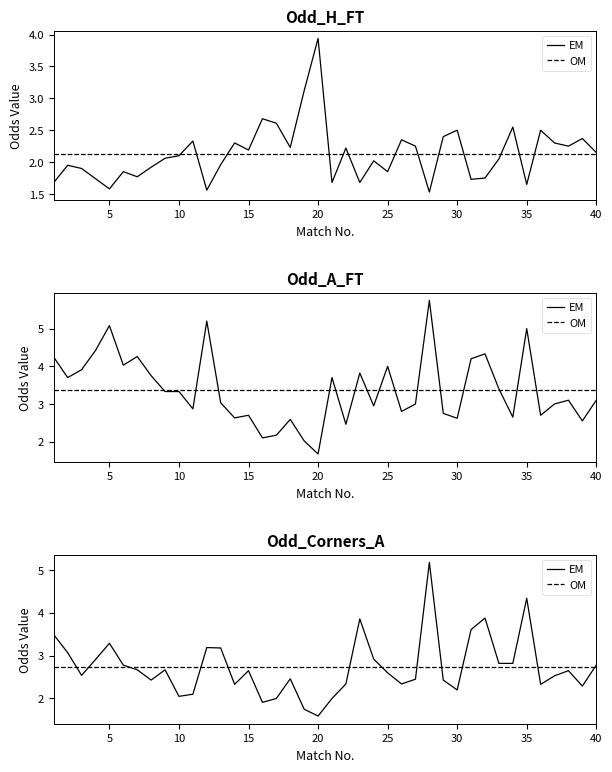

Is the value of Odd_A_FT at 22 greater than the value of Odd_H_FT at 10?

Yes